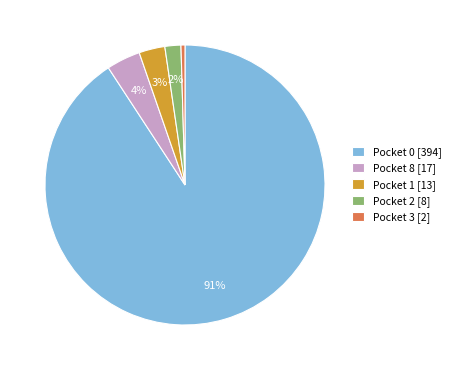

Which has a higher value, Pocket 8 [17] or Pocket 1 [13]?

Pocket 8 [17]